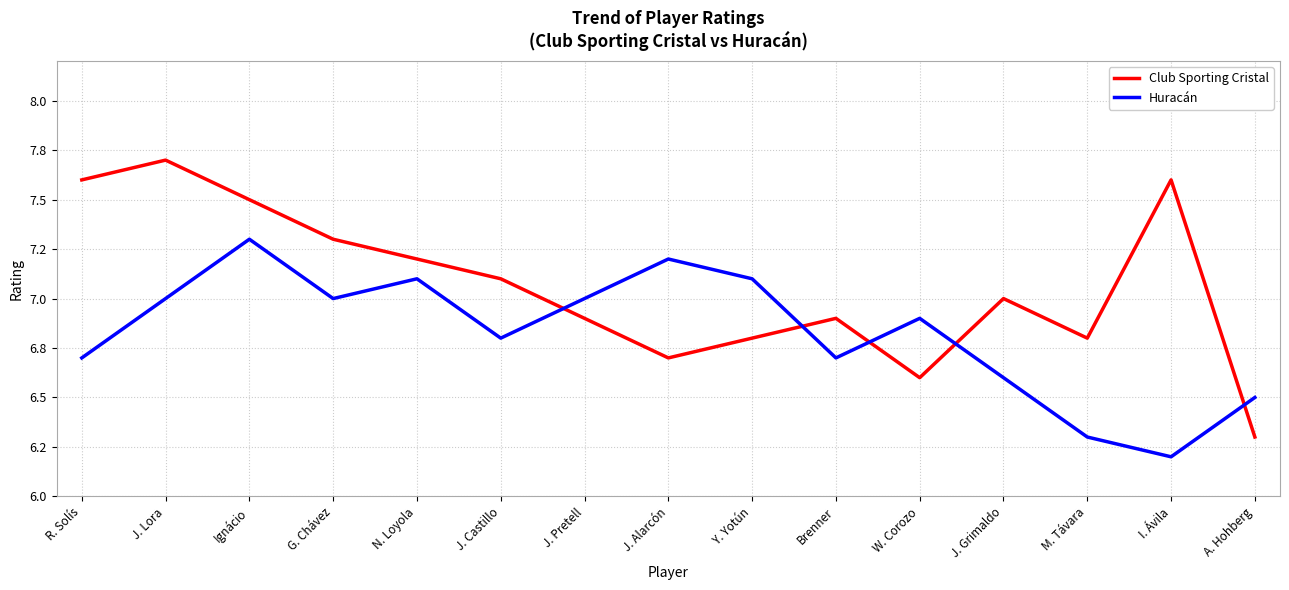

Does the chart display data point markers on the line(s)?

No